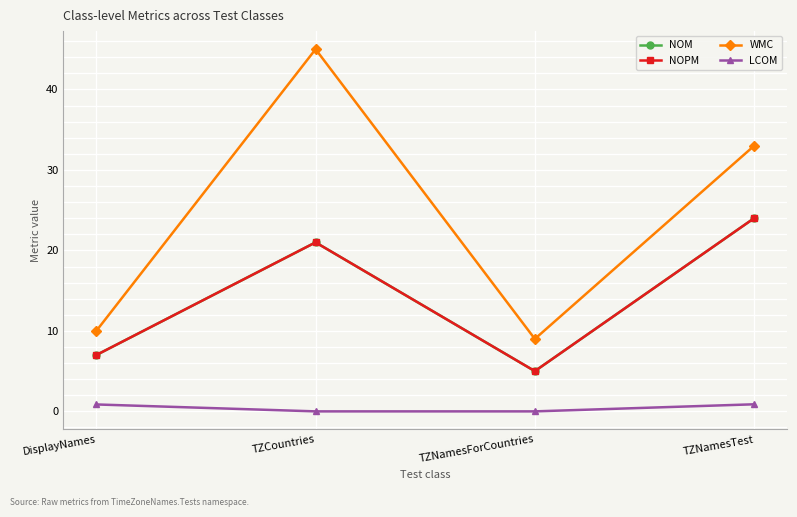

Does the chart have visible grid lines?

Yes